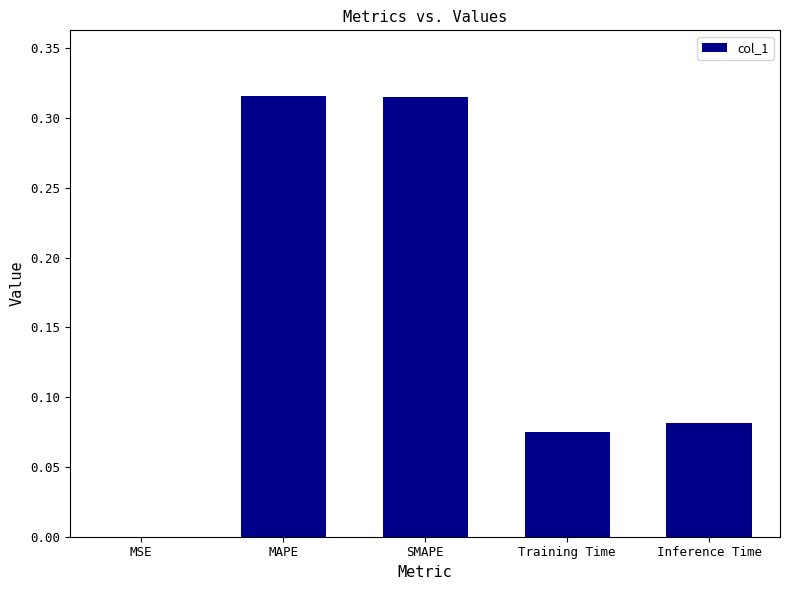

Between MSE and Inference Time, which is larger?

Inference Time